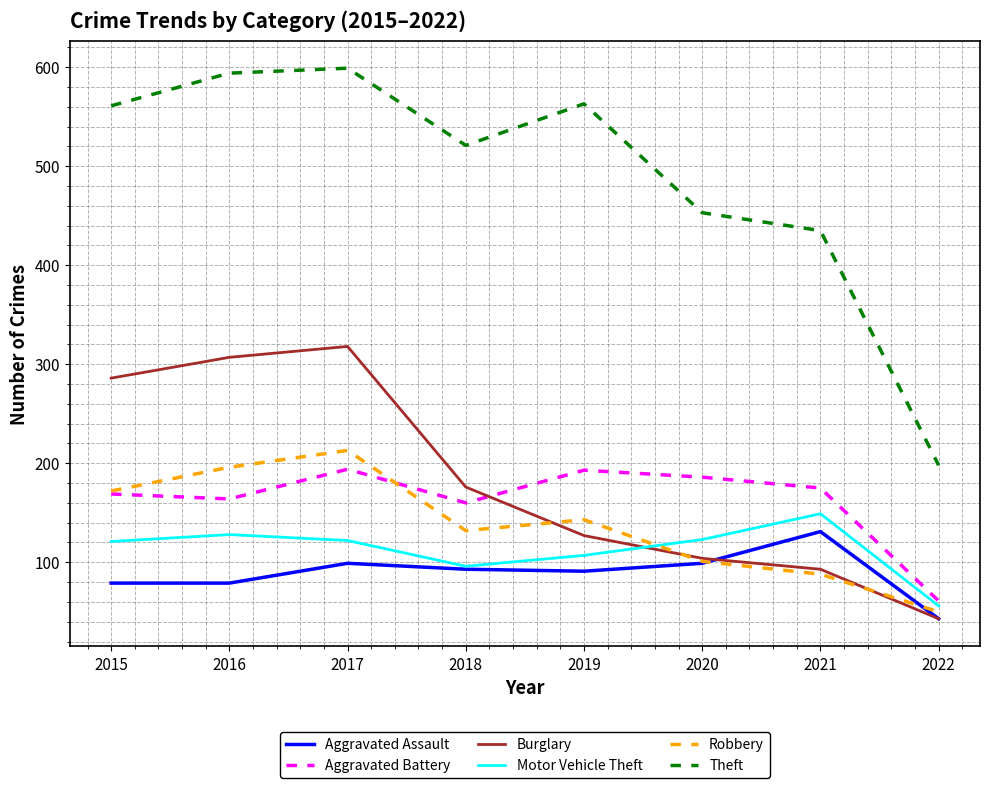

What is the spread (max minus min) of values at 2019?

472